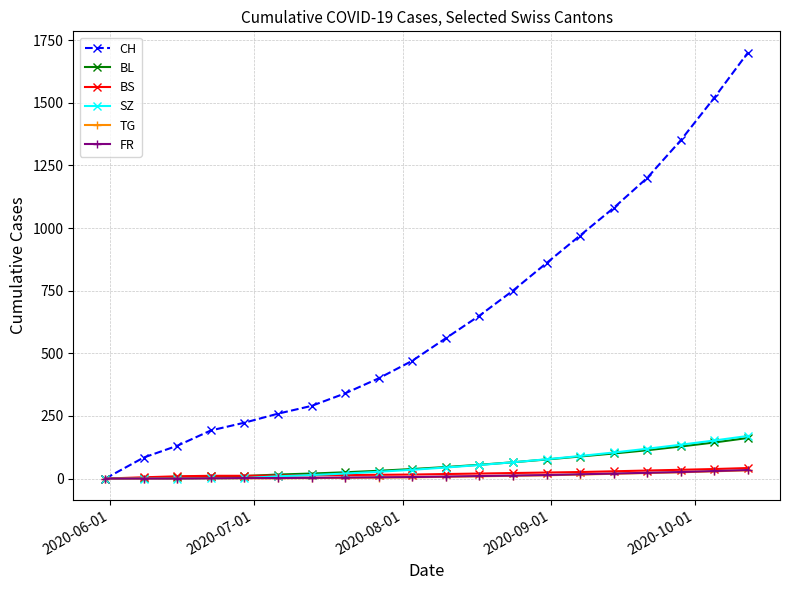

What is the maximum value for SZ?

170